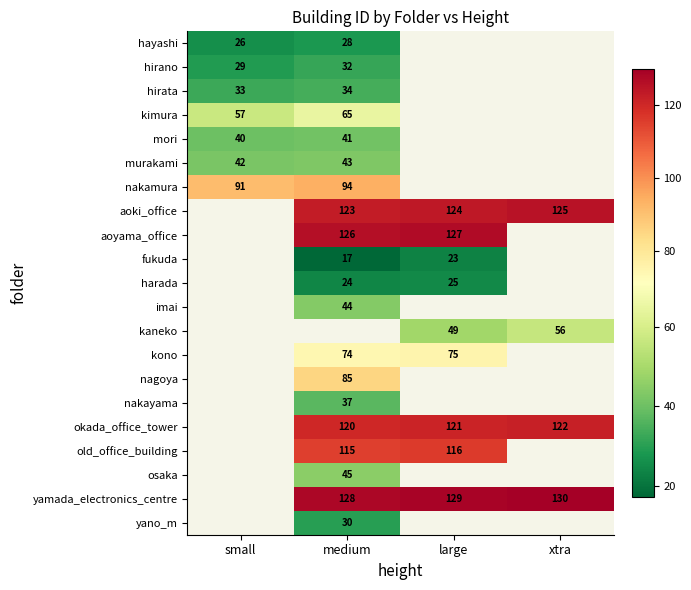

Is it true that kimura equals 65 at medium?

True